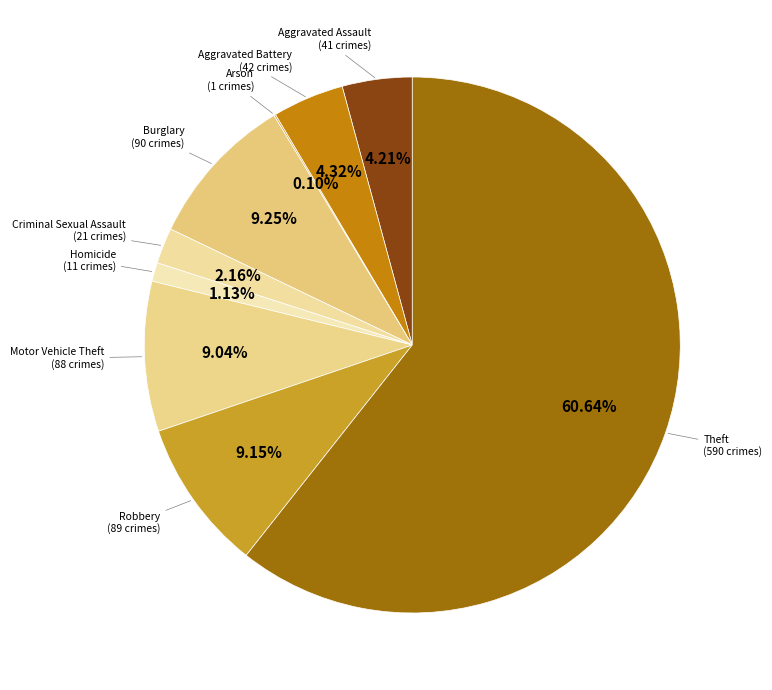

Which category has the biggest portion of the pie?

Theft